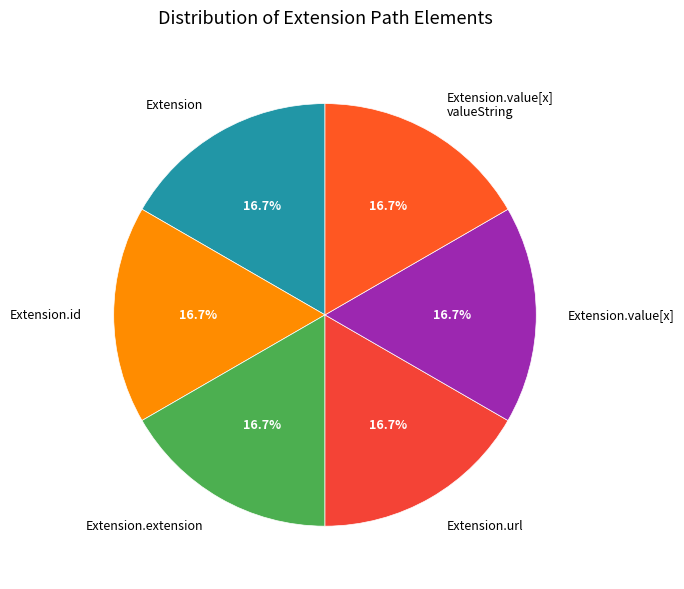

Is the sum of Extension.value[x] valueString and Extension greater than half?

No